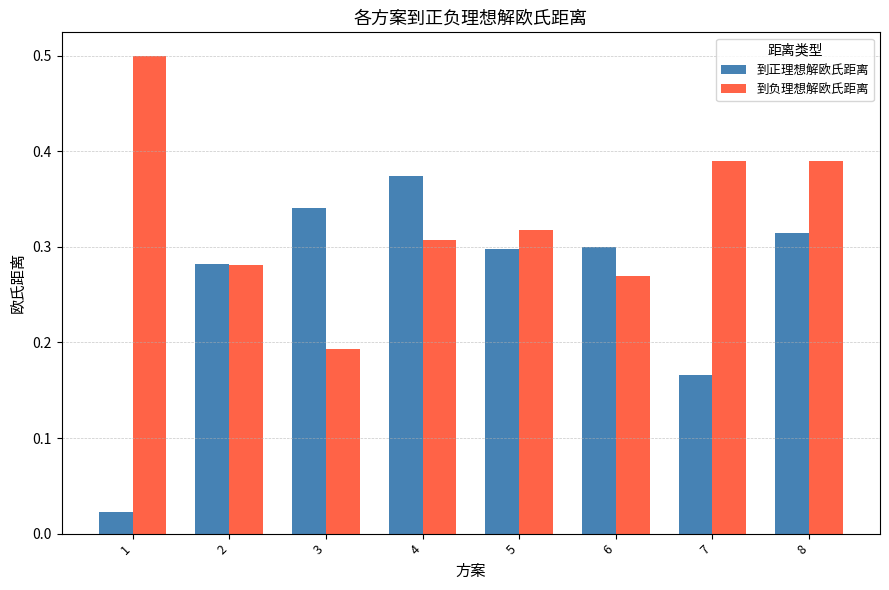

At 5, list the series in order from largest to smallest.

到负理想解欧氏距离, 到正理想解欧氏距离